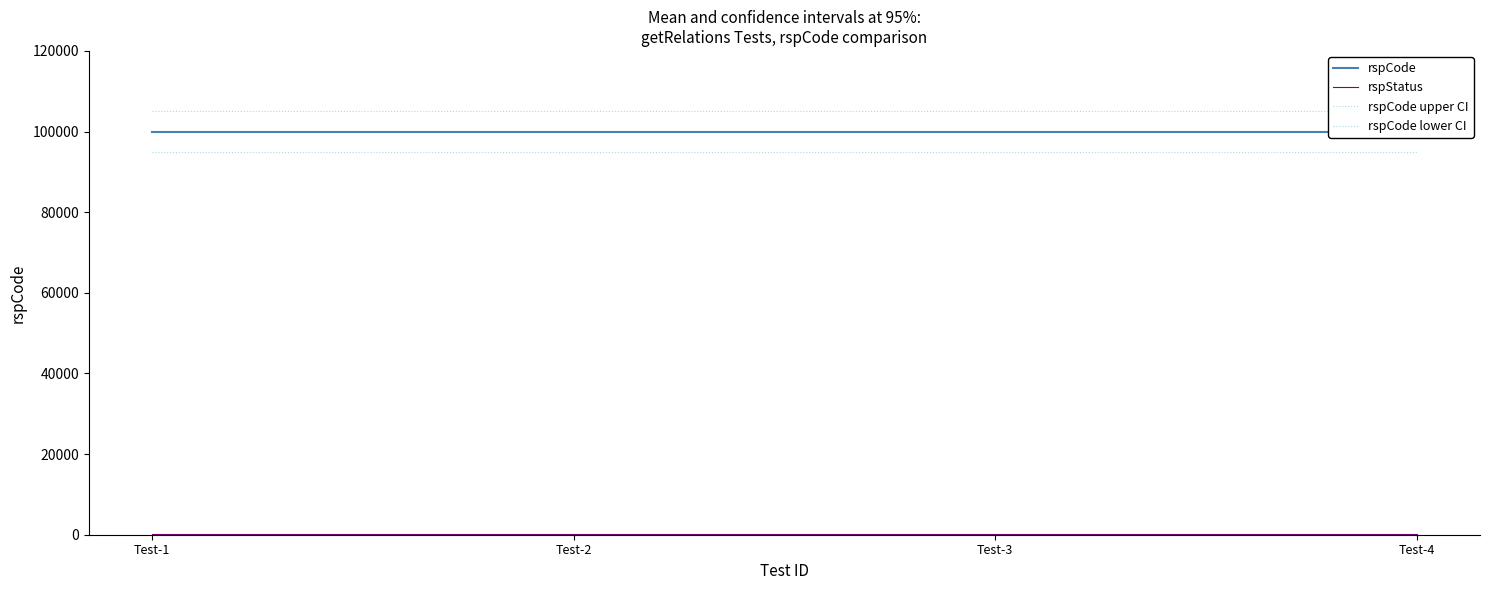

Which series has the largest range (max minus min)?

rspCode